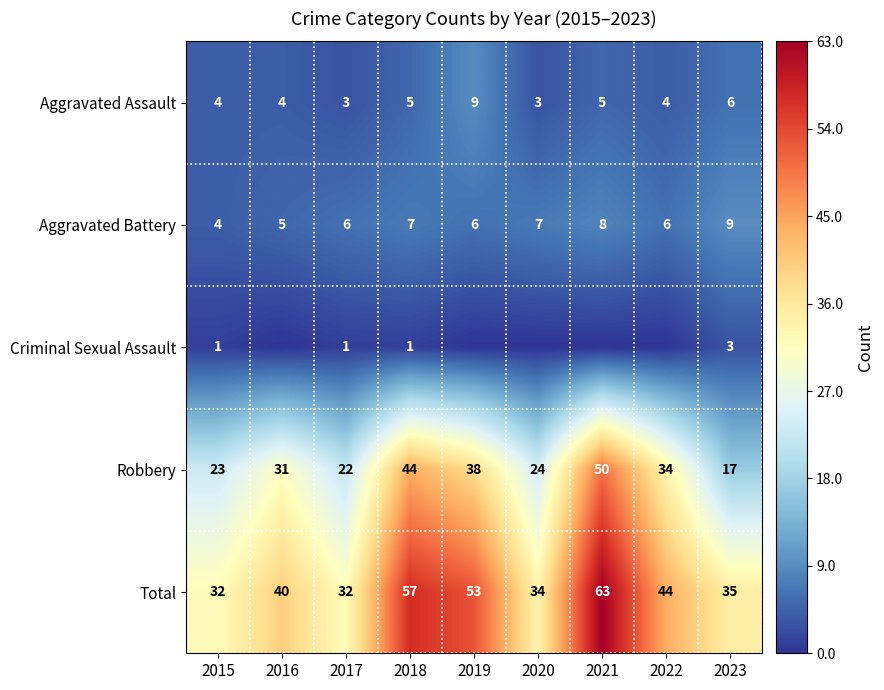

Count the number of data series in this chart.

5